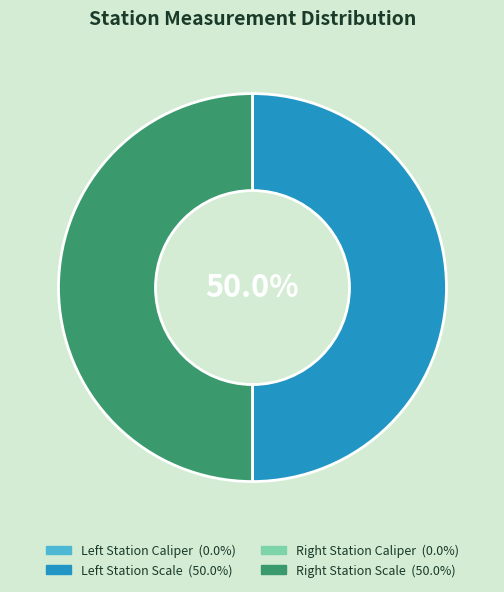

Rank the categories by value from lowest to highest.

Left Station Caliper, Right Station Caliper, Right Station Scale, Left Station Scale